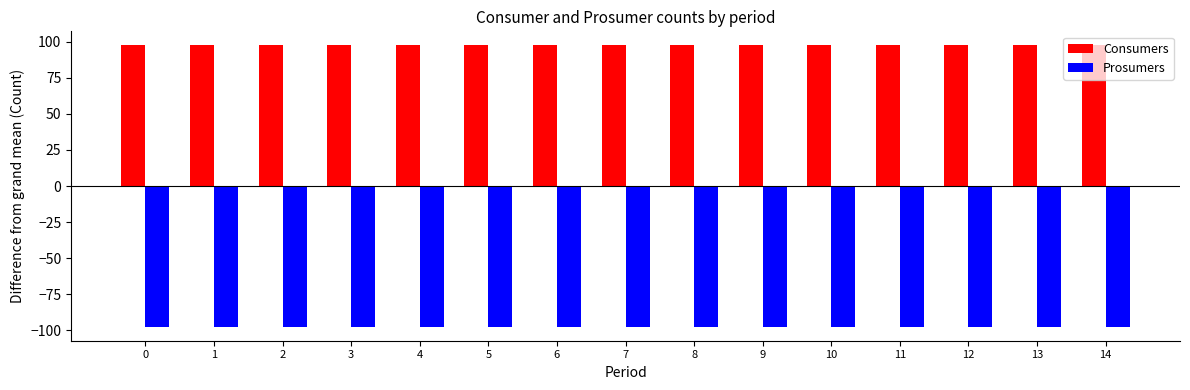

The value of Prosumers at 0 is -97.5. True or false?

True